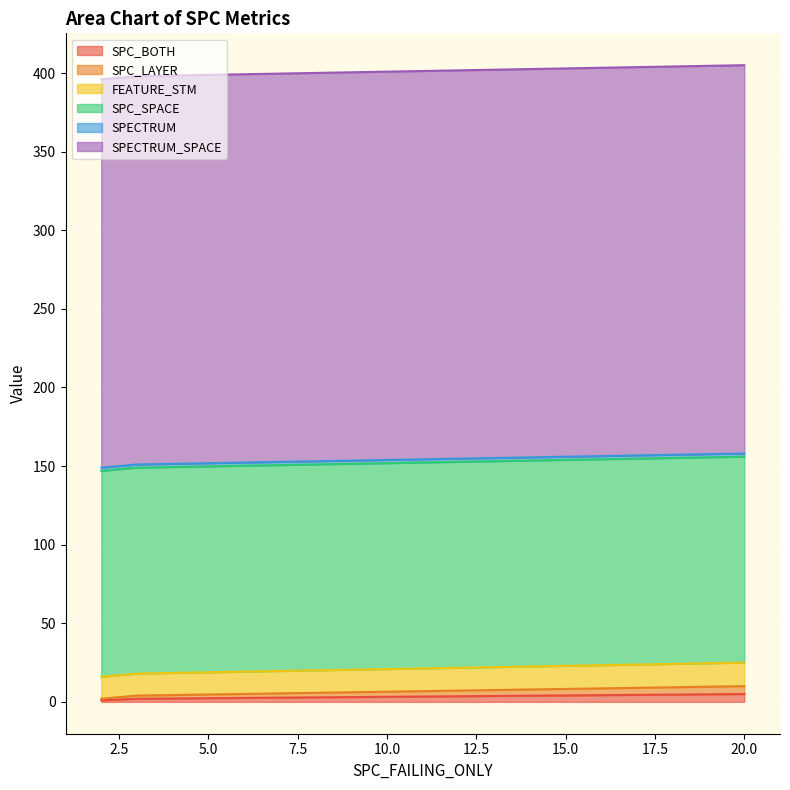

Which has a higher value, 20 or 2?

20